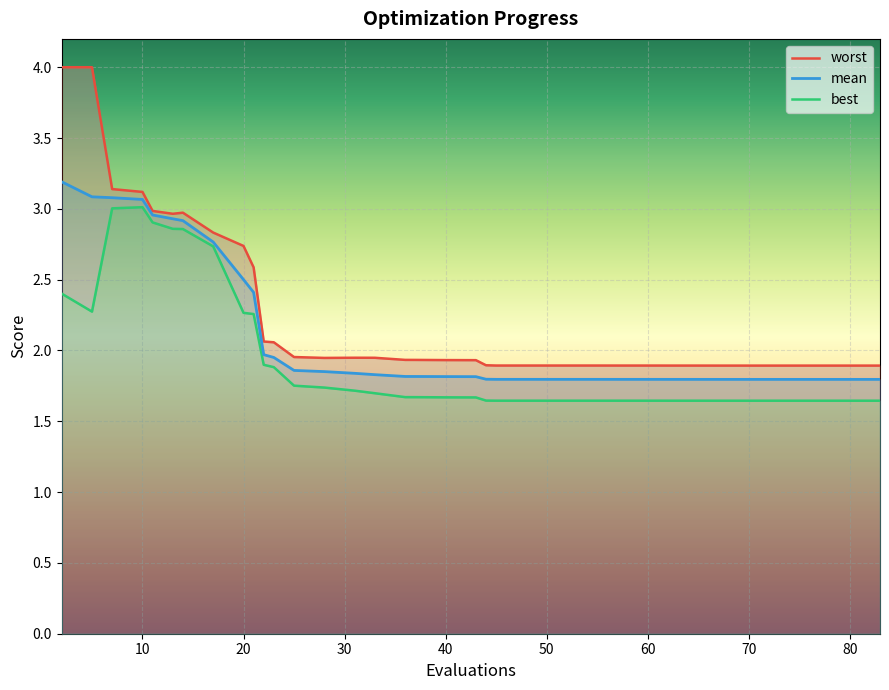

What value does the worst series have at 28?

1.9